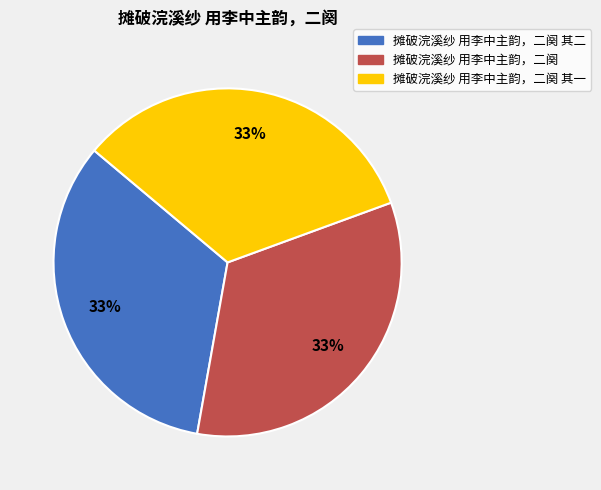

Does 摊破浣溪纱 用李中主韵，二阕 其二 represent more than half of the total?

No